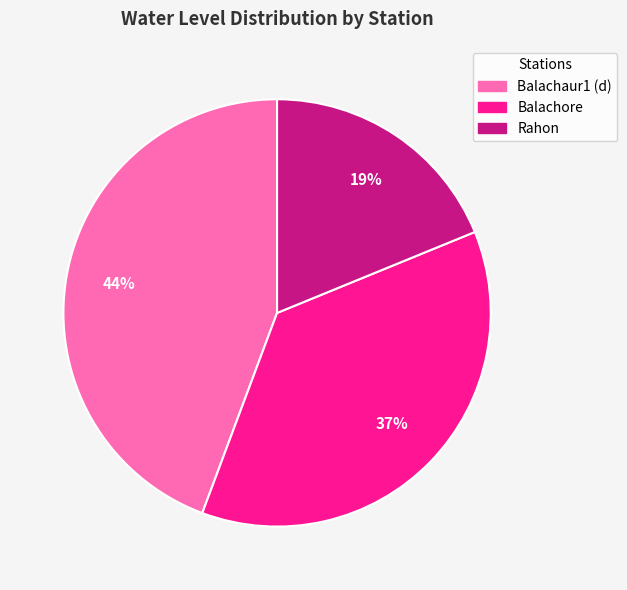

How many slices are in this pie chart?

3